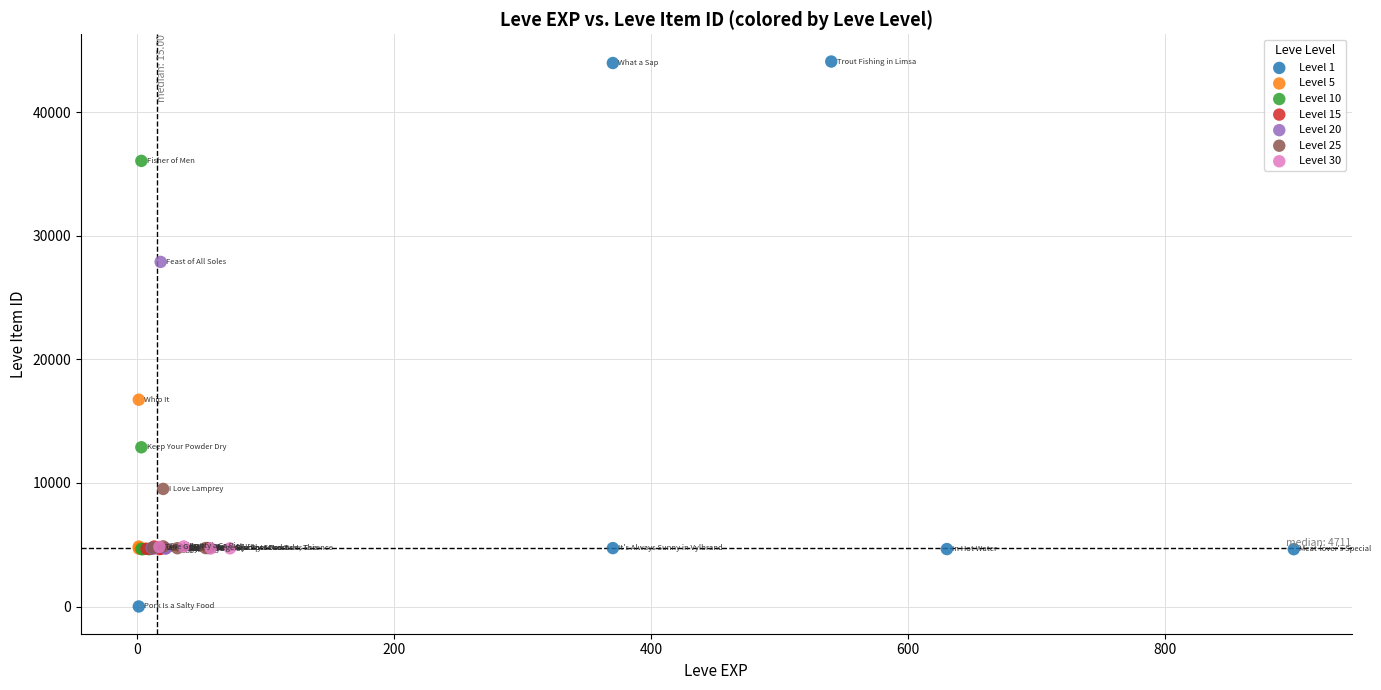

What are all the series names shown in the legend?

Level 1, Level 5, Level 10, Level 15, Level 20, Level 25, Level 30